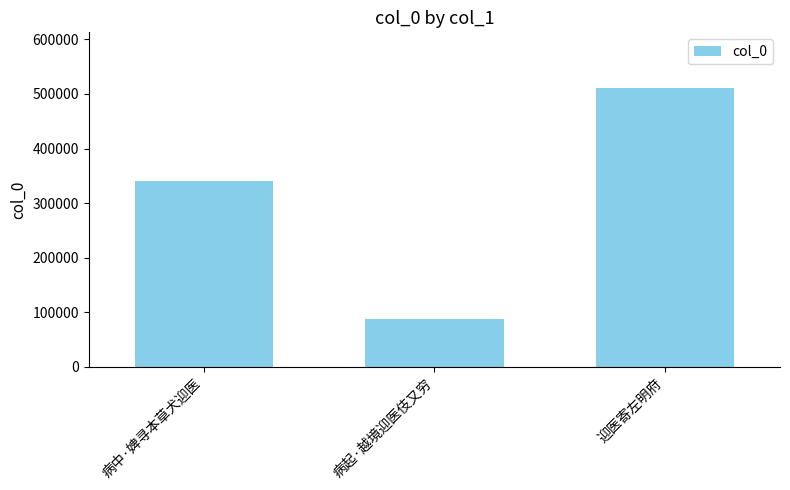

What is the difference between the values at 病起·越境迎医伎又穷 and 病中·婢寻本草犬迎医?

253182